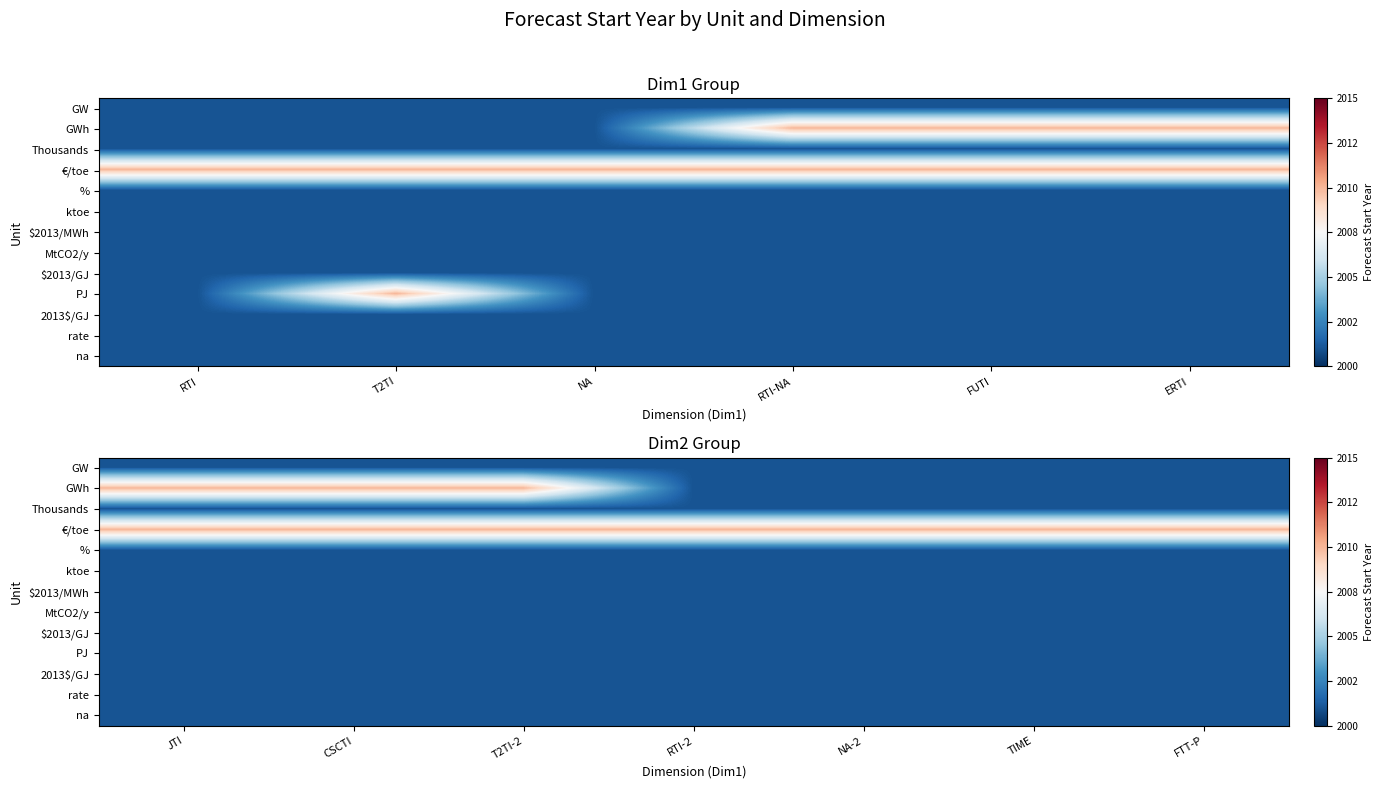

The value of $2013/GJ at FTT-P is -0.6. True or false?

False